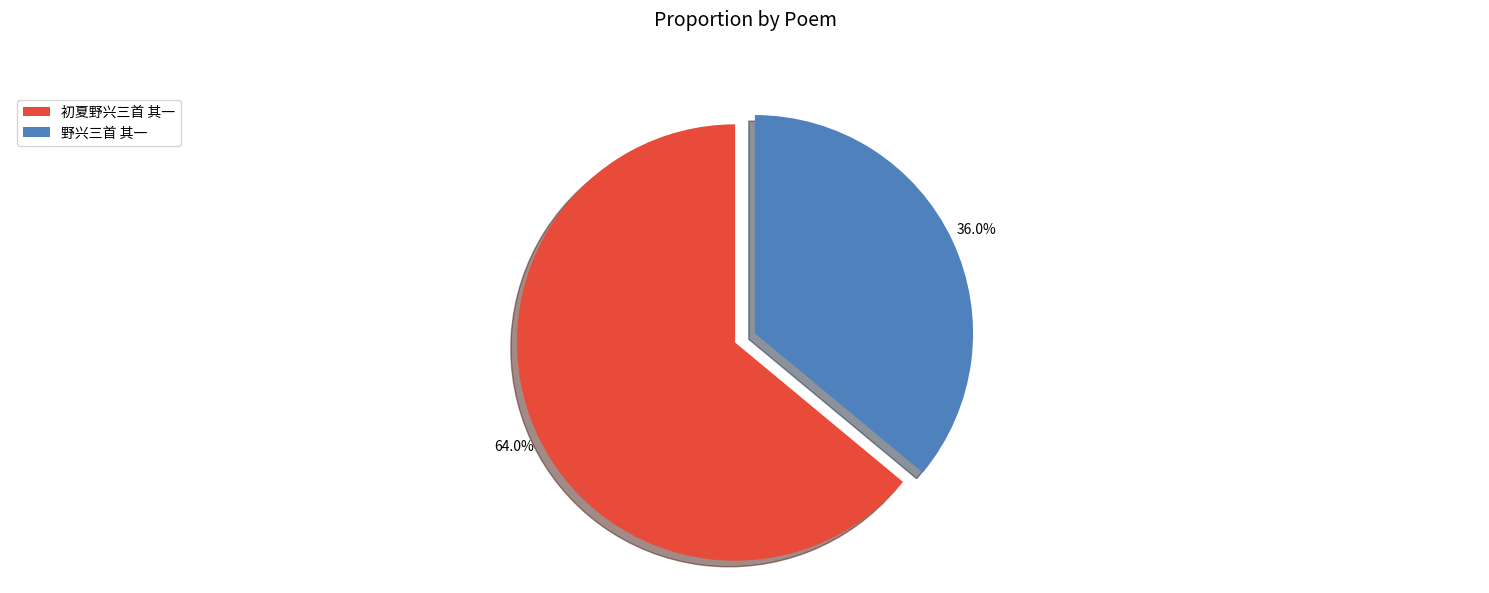

To the nearest percent, what is the difference between the 野兴三首 其一 and 初夏野兴三首 其一 slice percentages?

28%